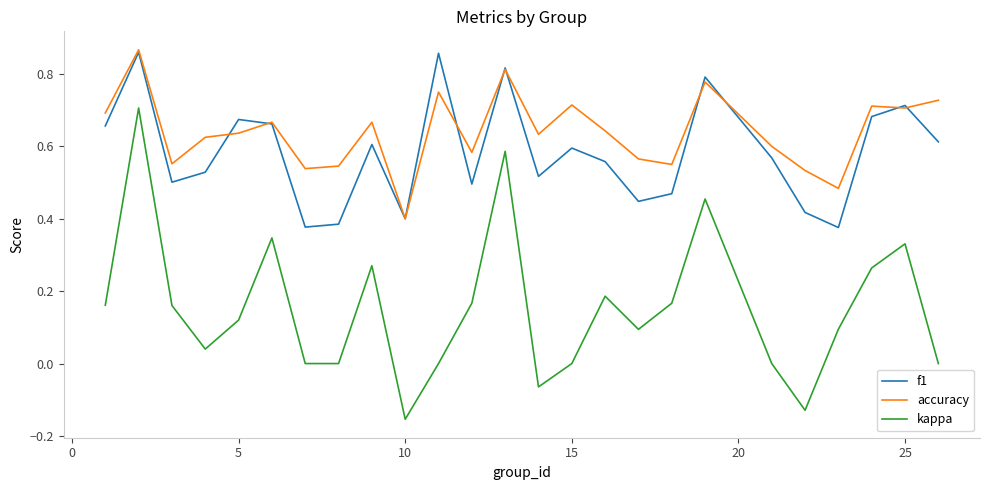

Which series has the widest spread of values?

kappa